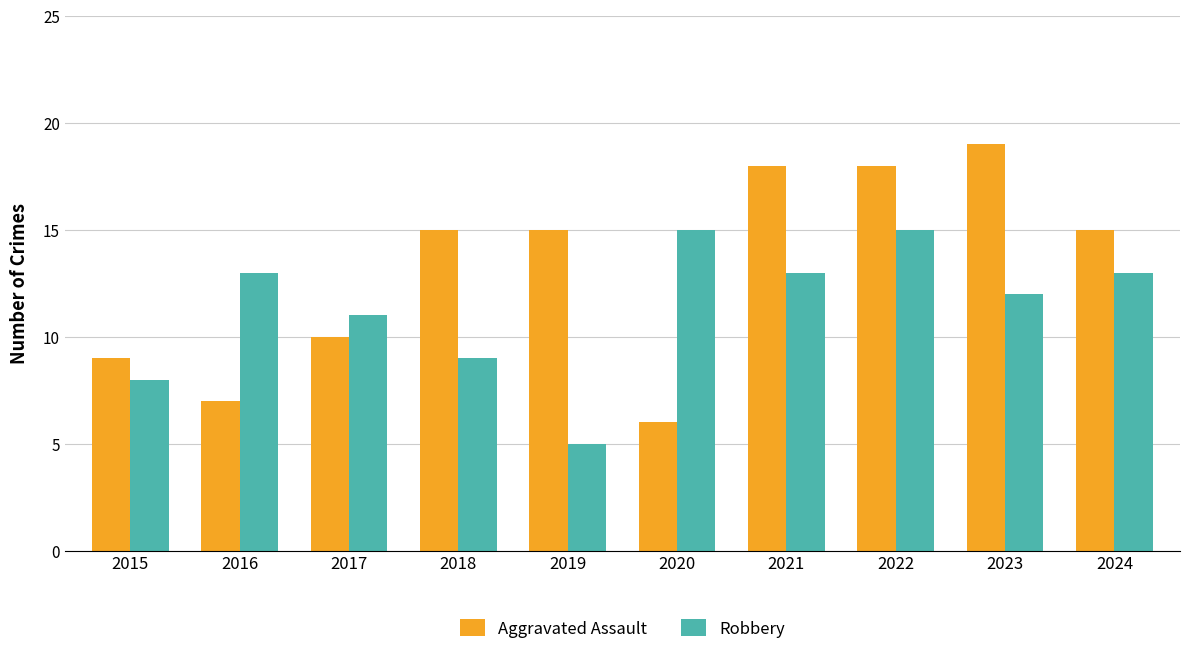

What is the spread (max minus min) of values at 2019?

10